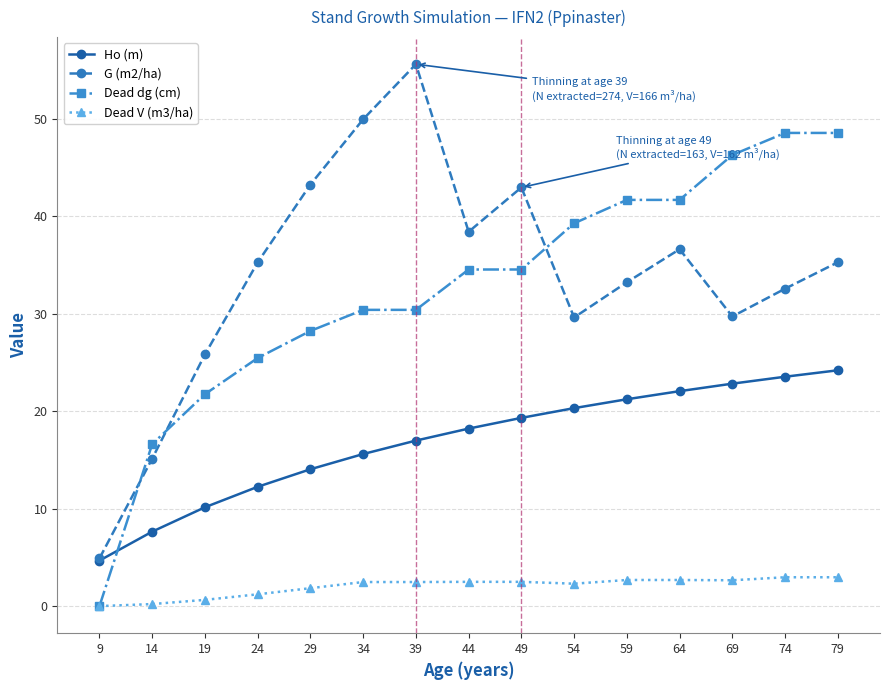

After their last crossing, which series has the higher values: G (m2/ha) or Dead dg (cm)?

Dead dg (cm)